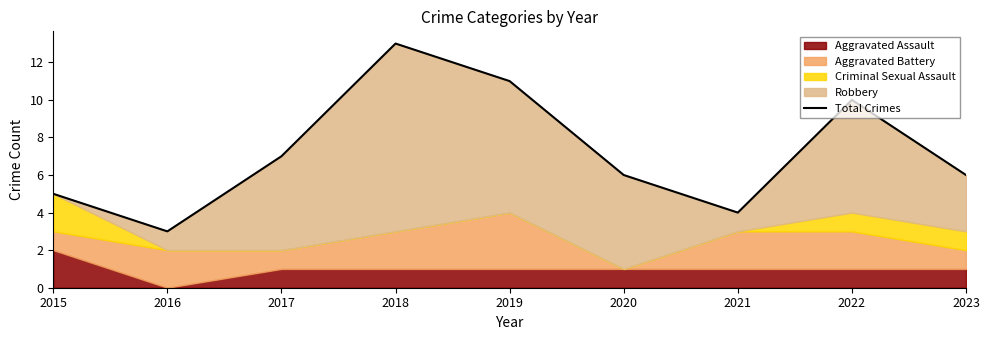

How many points are higher than both their immediate neighbors (excluding endpoints)?

2